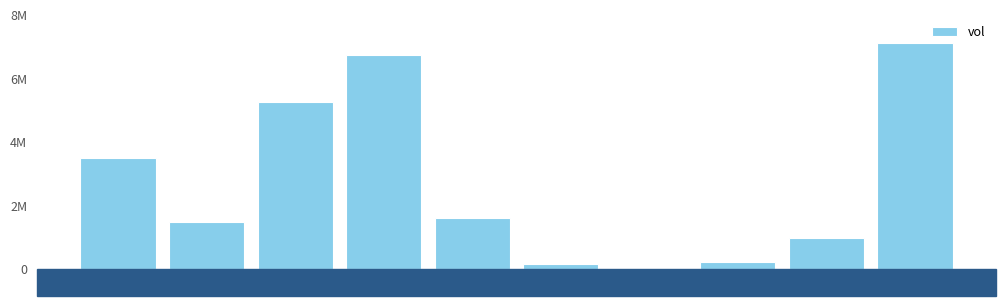

Are the bars horizontal?

No